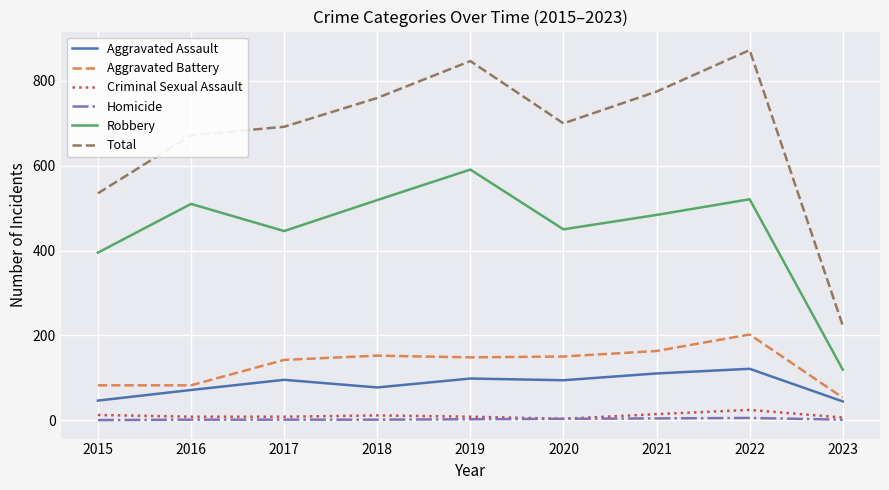

At which category does the chart reach its peak across all series?

2022